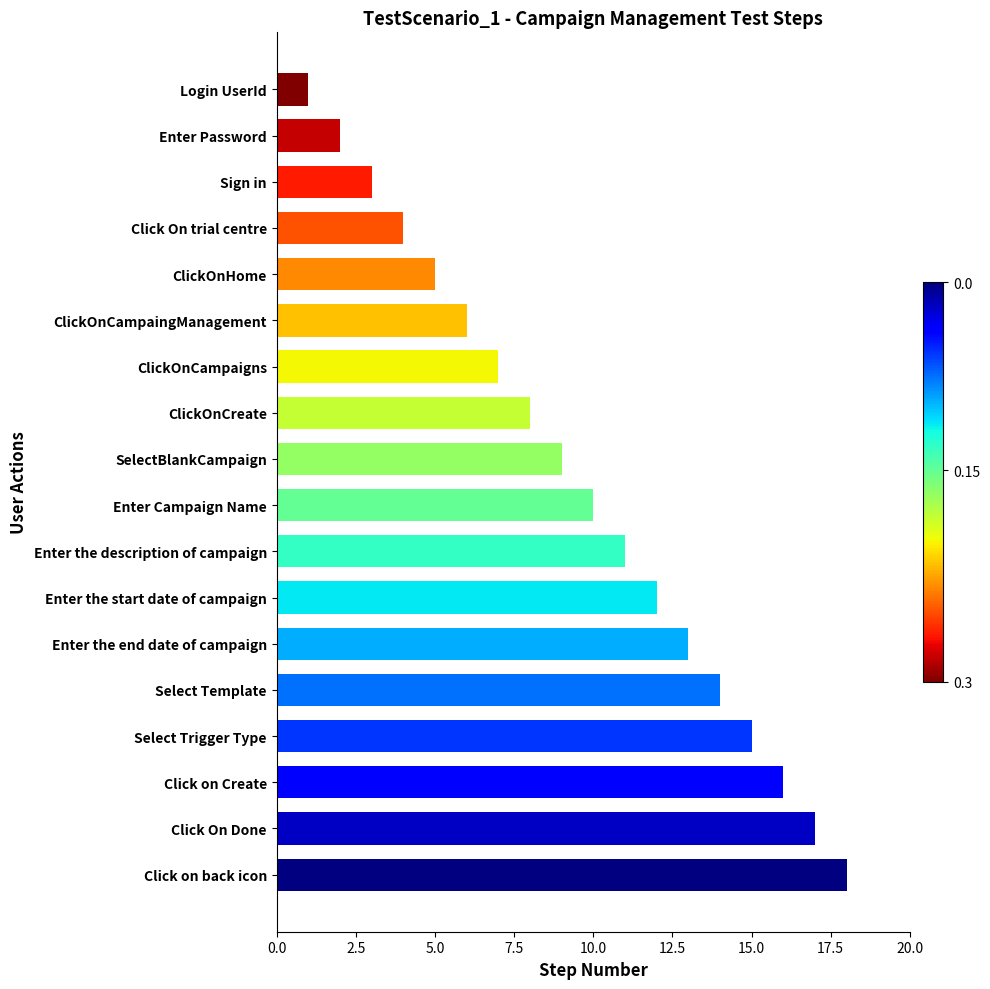

What is the average value?

10